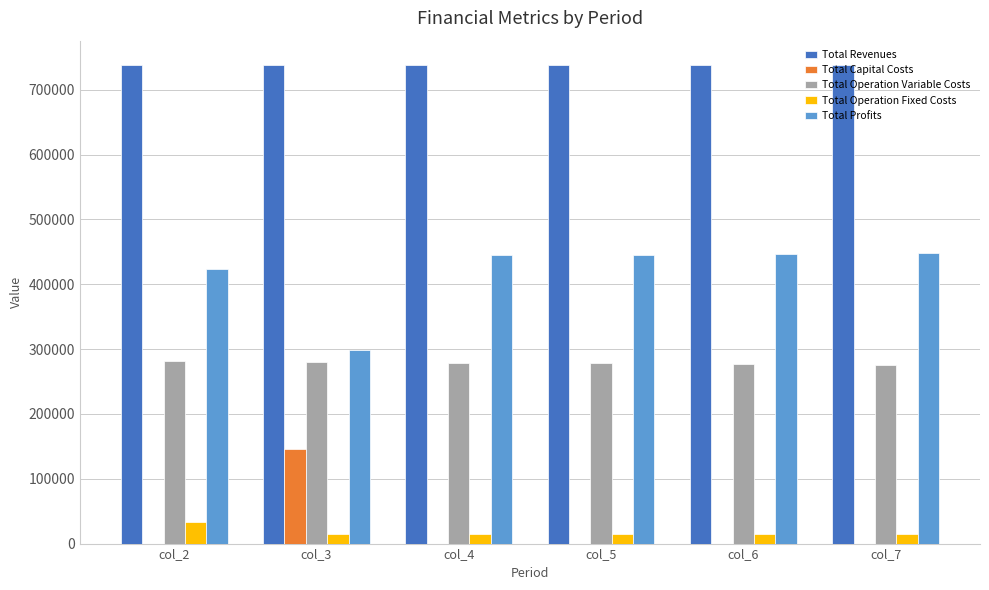

Is the value of Total Capital Costs at col_3 greater than the value of Total Operation Fixed Costs at col_7?

Yes